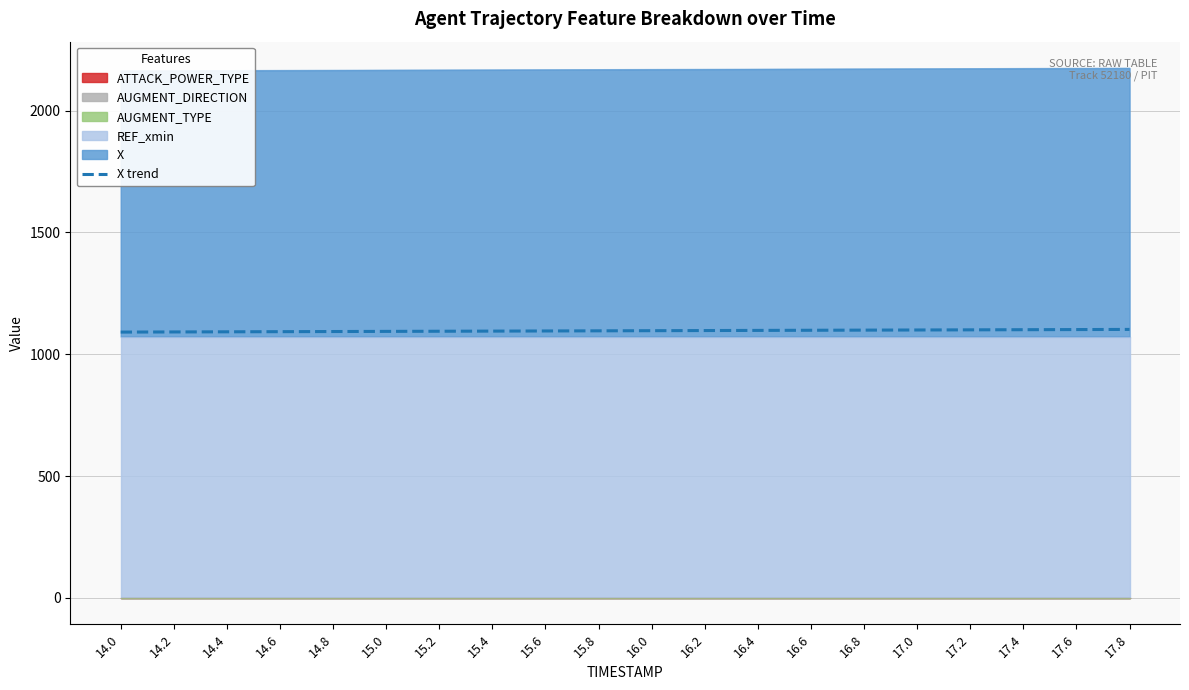

How many values are below 1096?

10